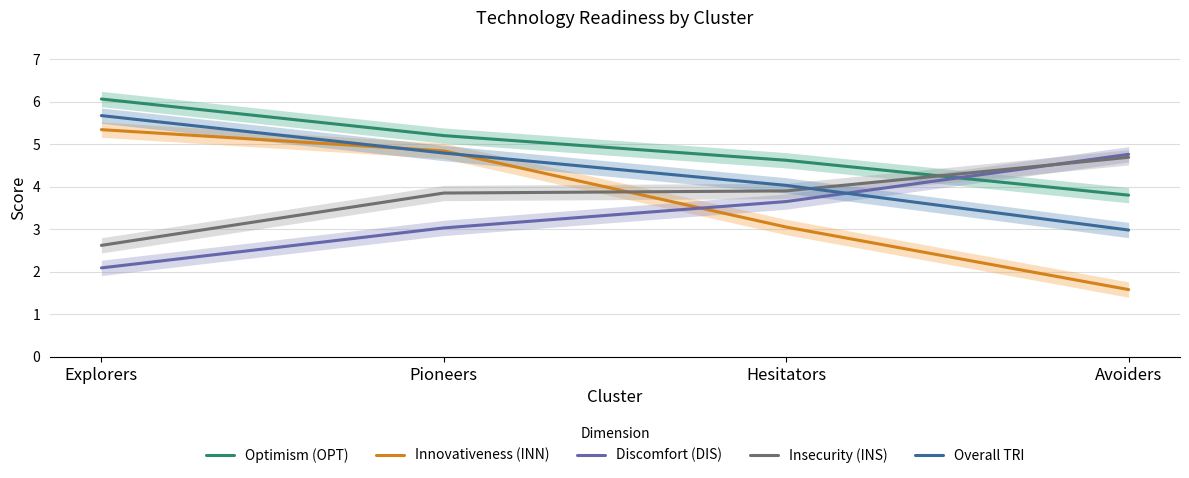

What is the label of the 4th point from the left?

Avoiders